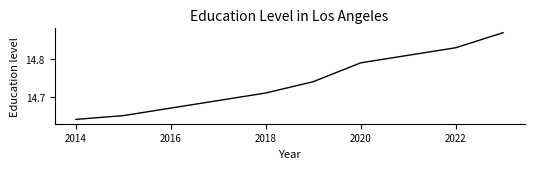

What is the minimum value shown in the chart?

14.6